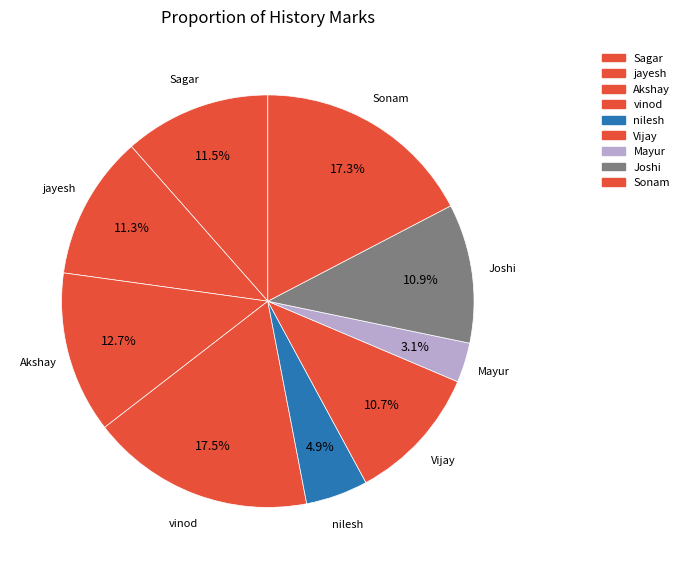

Count the number of slices in the pie.

9